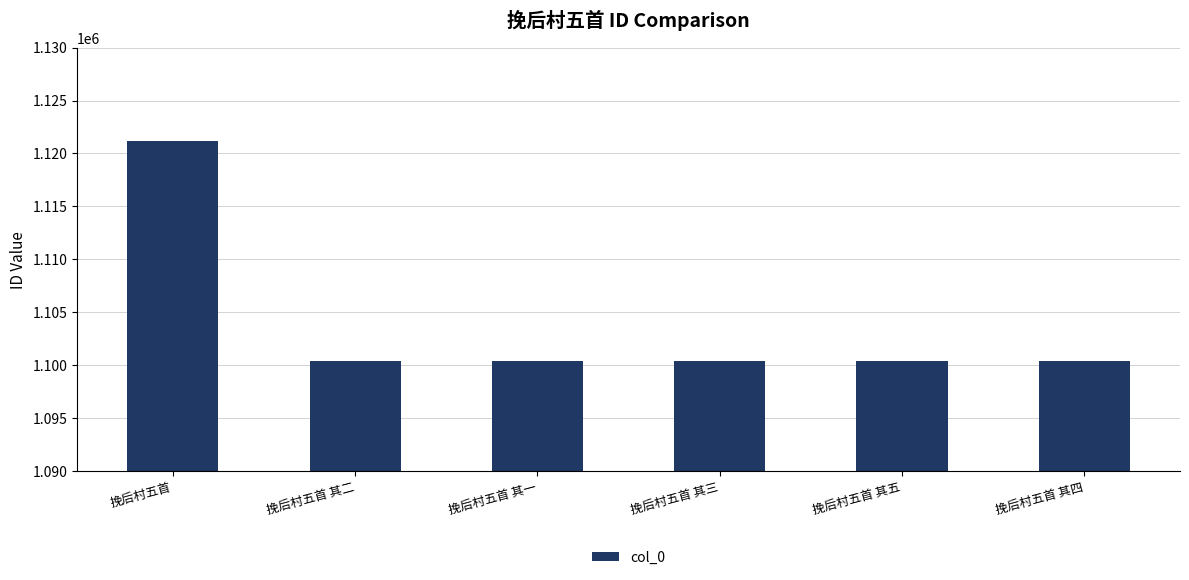

Where does the data first go above 1100362?

挽后村五首